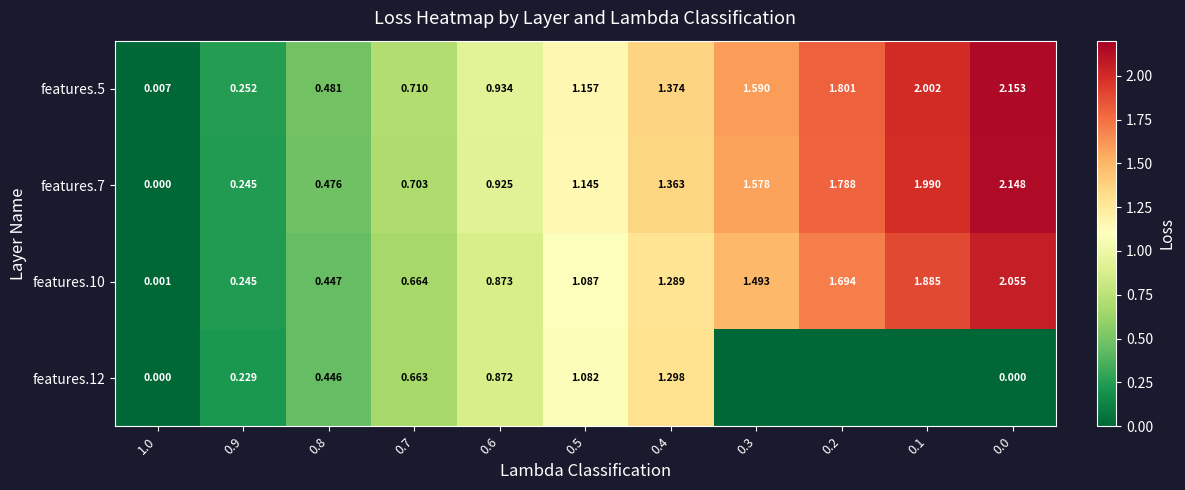

Count the number of categories in the chart.

11